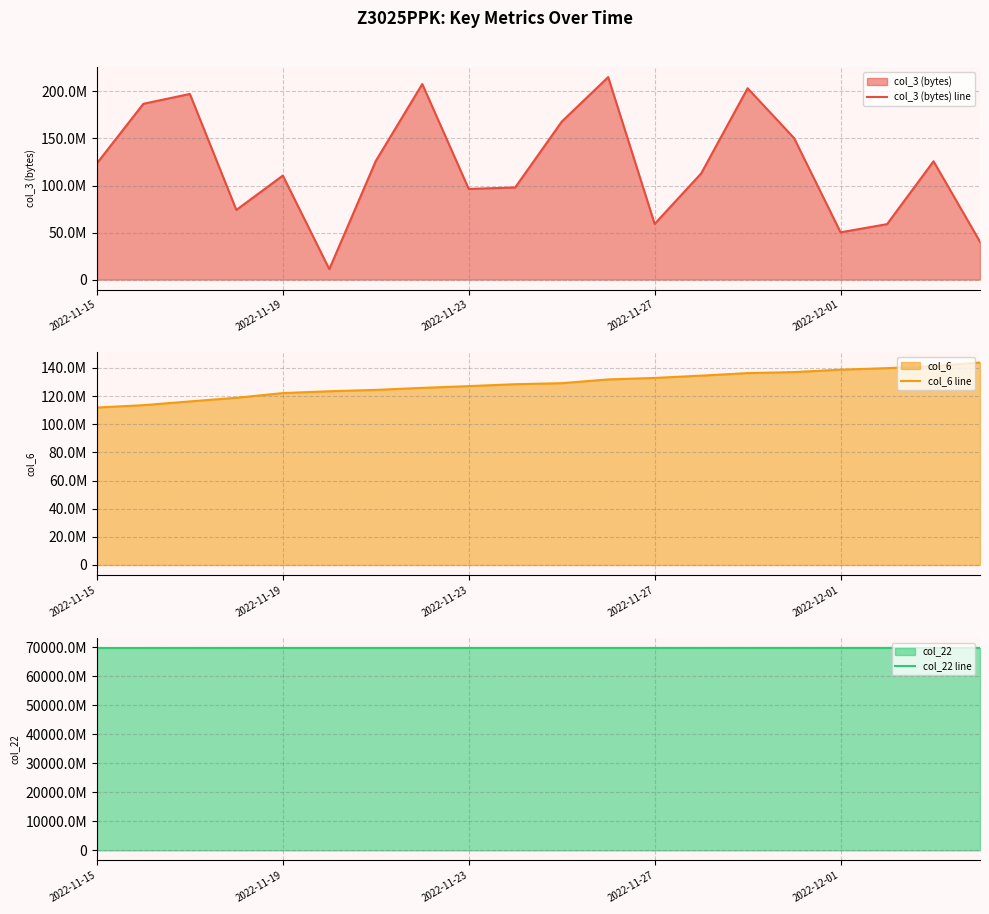

True or false: col_6 line has a value of 78498608 at 14.

False